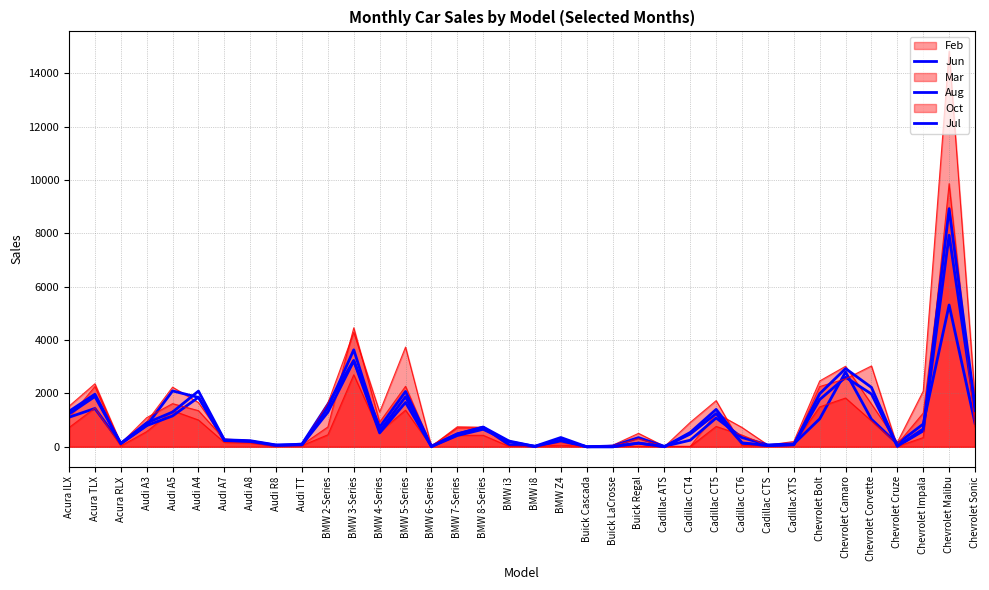

What is the minimum value shown in the chart?

2